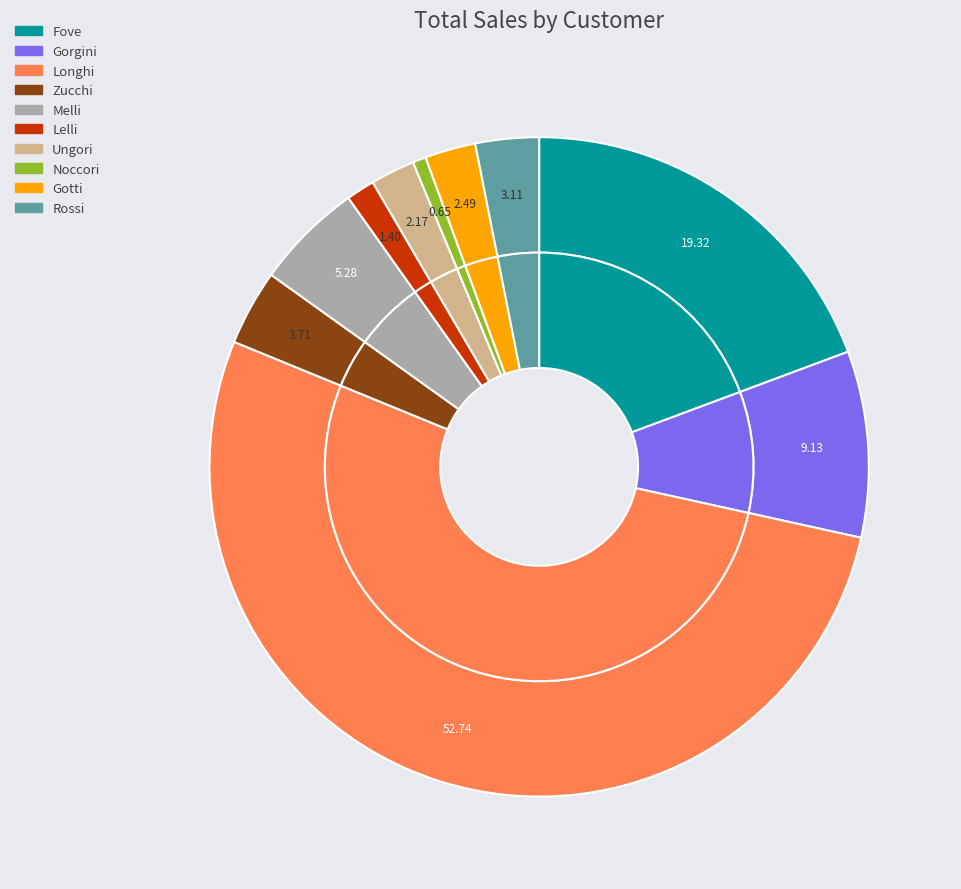

Count the number of slices in the pie.

10